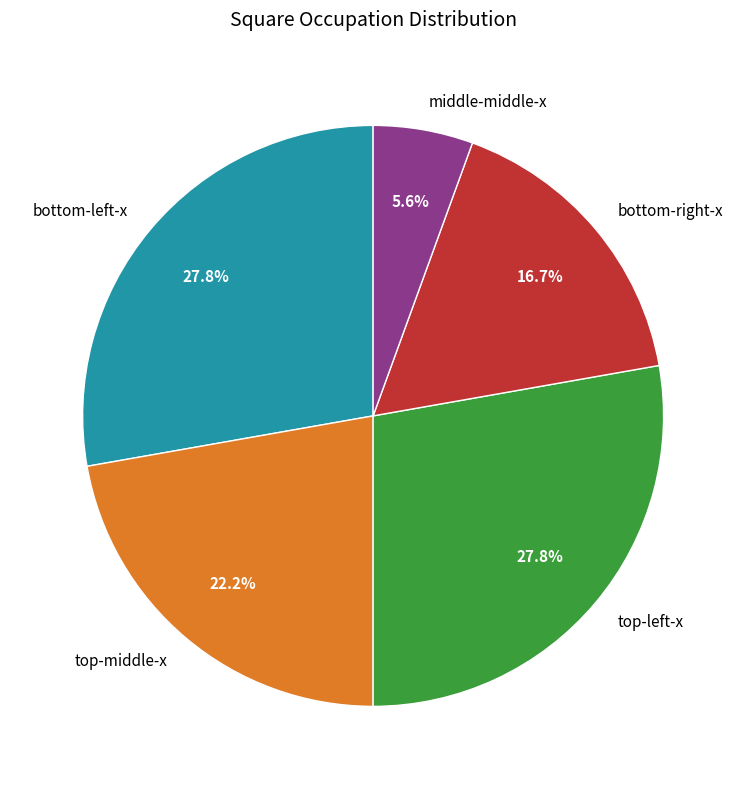

Is there a majority slice in this chart?

No